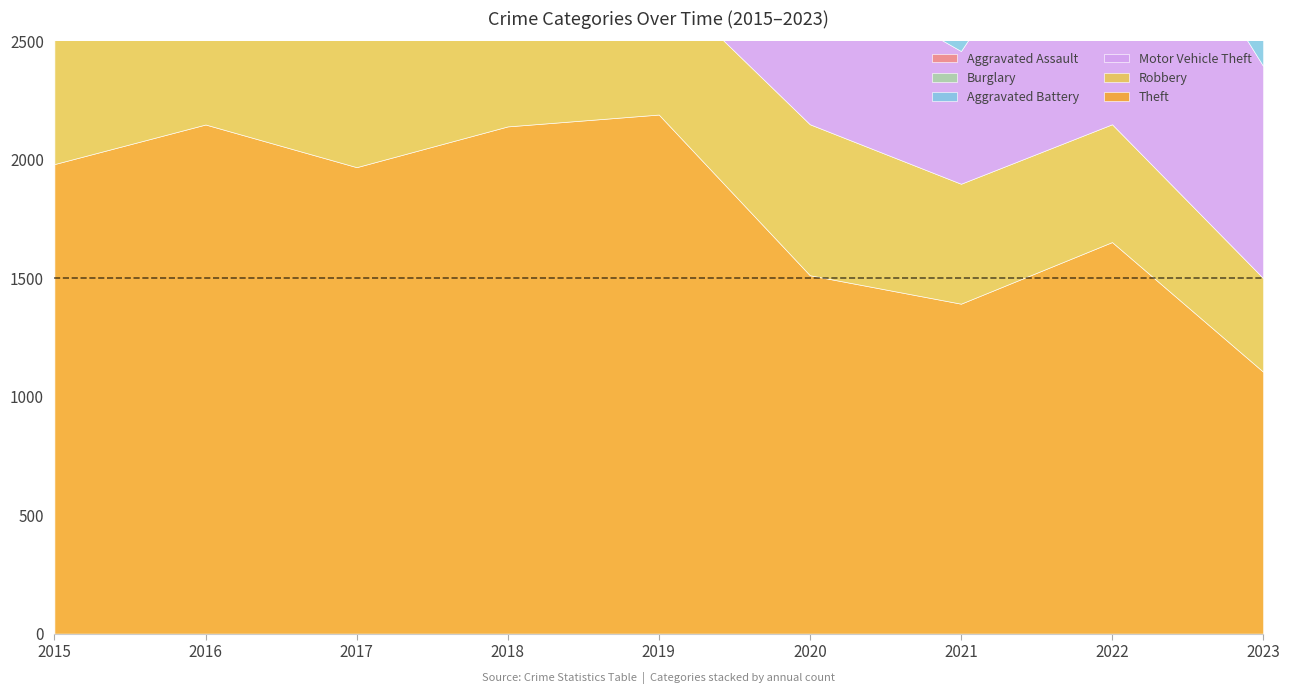

How many values in the Burglary series are below 383?

4